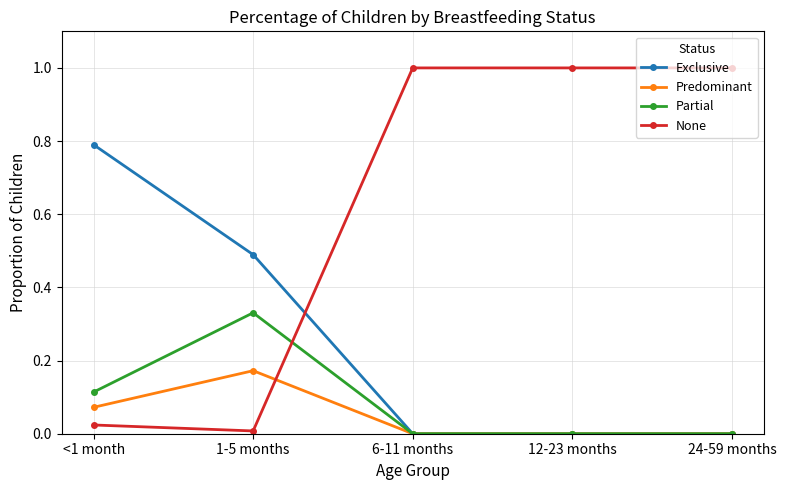

Which series has the largest total across all categories?

None